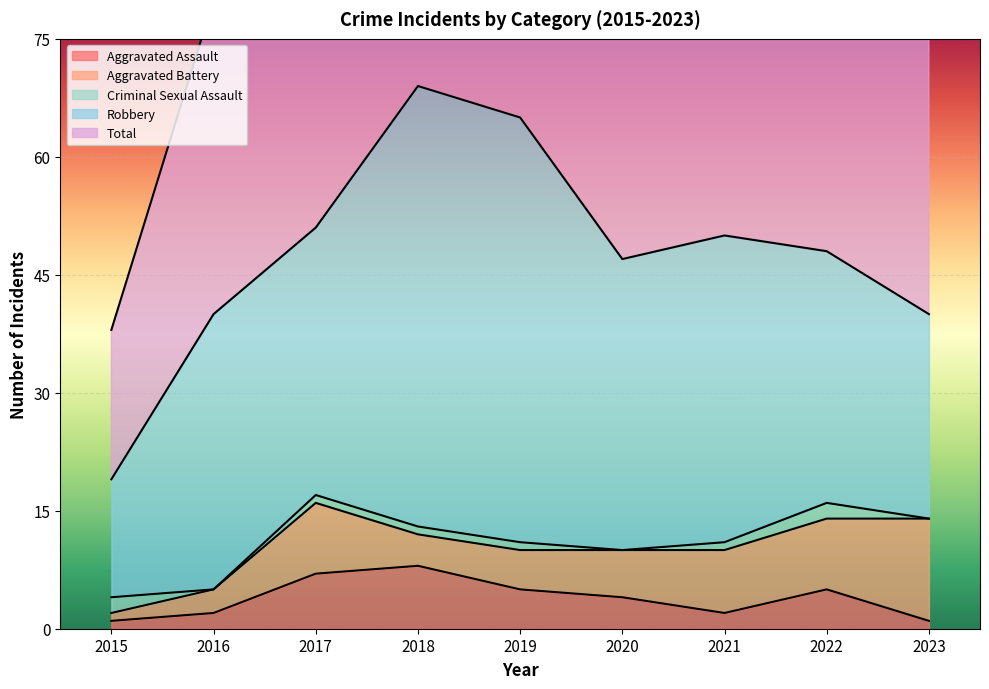

What is the maximum value for Aggravated Assault?

8